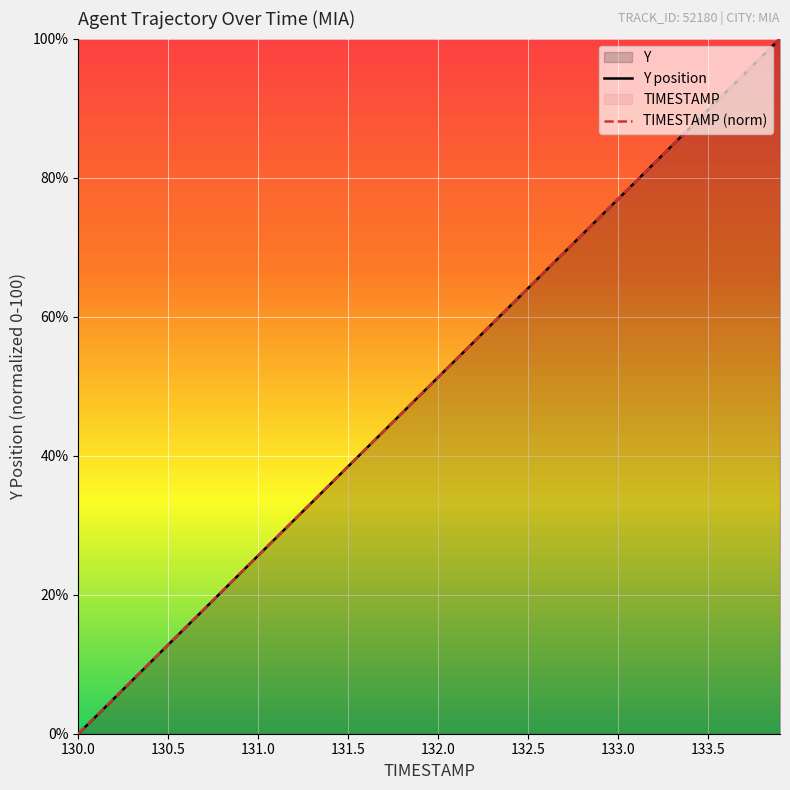

What is the average value of the TIMESTAMP (norm) series?

50.0